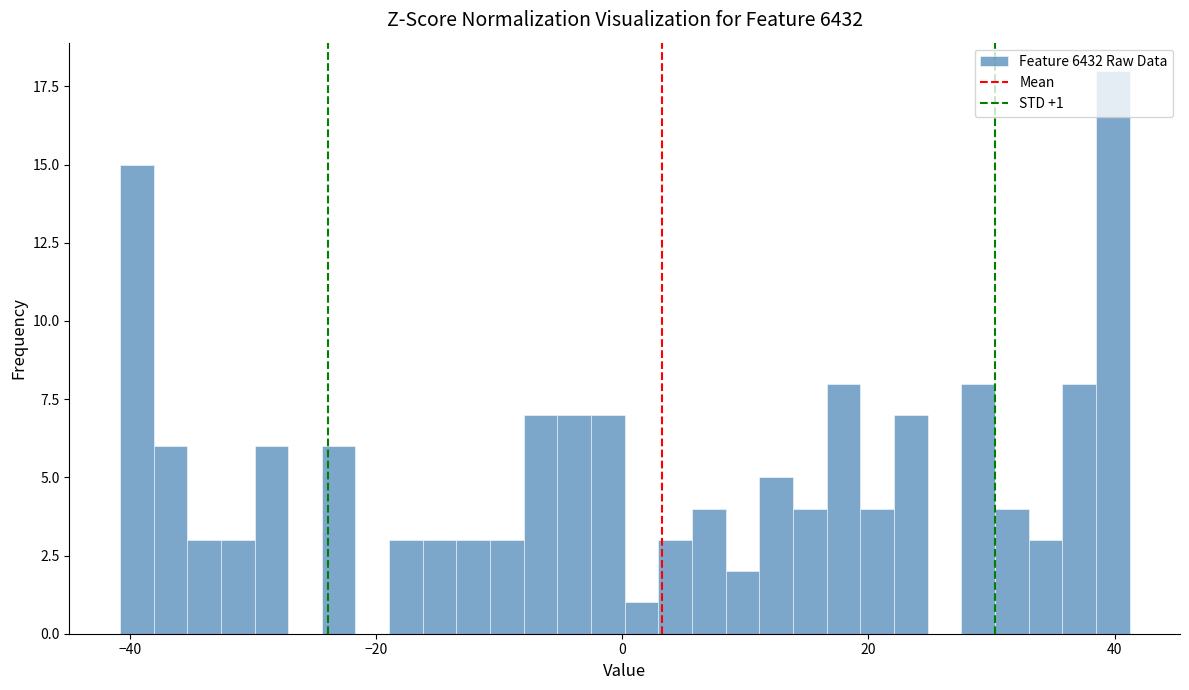

Around what value on the x-axis is the tallest bar? Give the approximate position of its centre, as read against the axis.

40